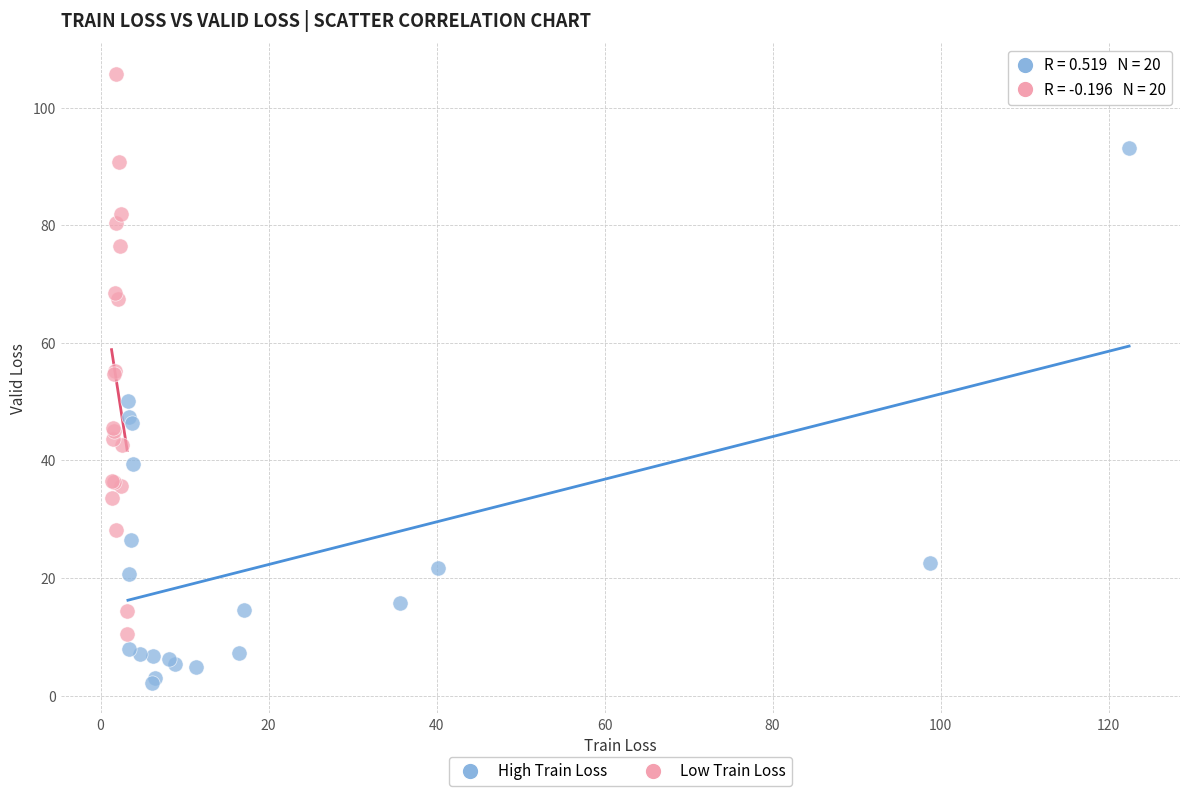

Which series reaches the maximum Y coordinate?

Low Train Loss